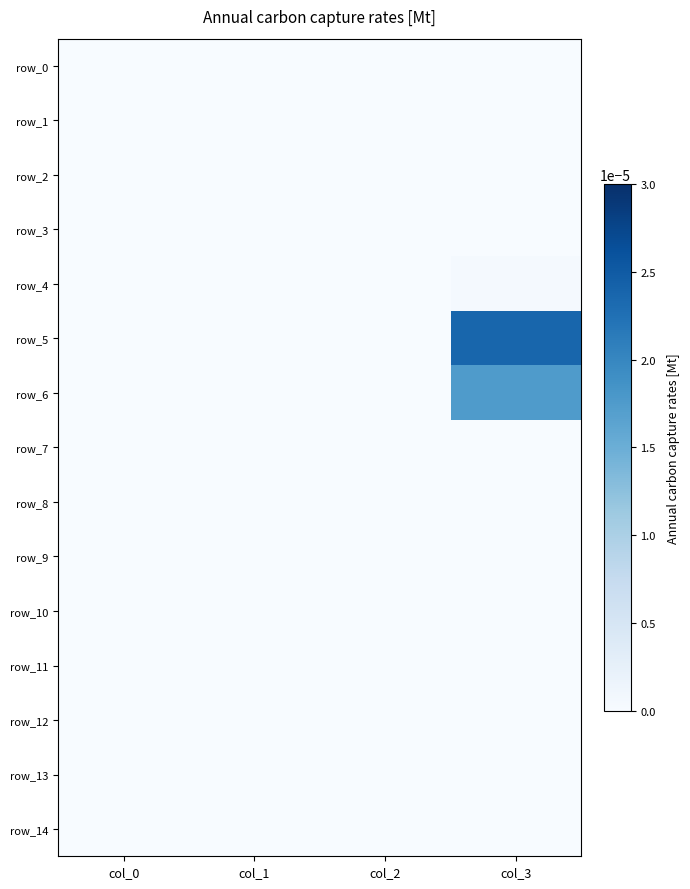

Count the number of data series in this chart.

15